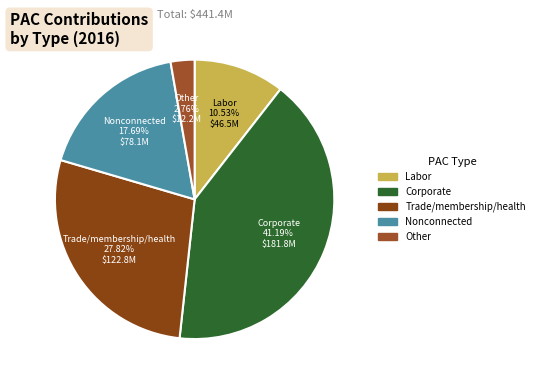

Count the number of slices in the pie.

5